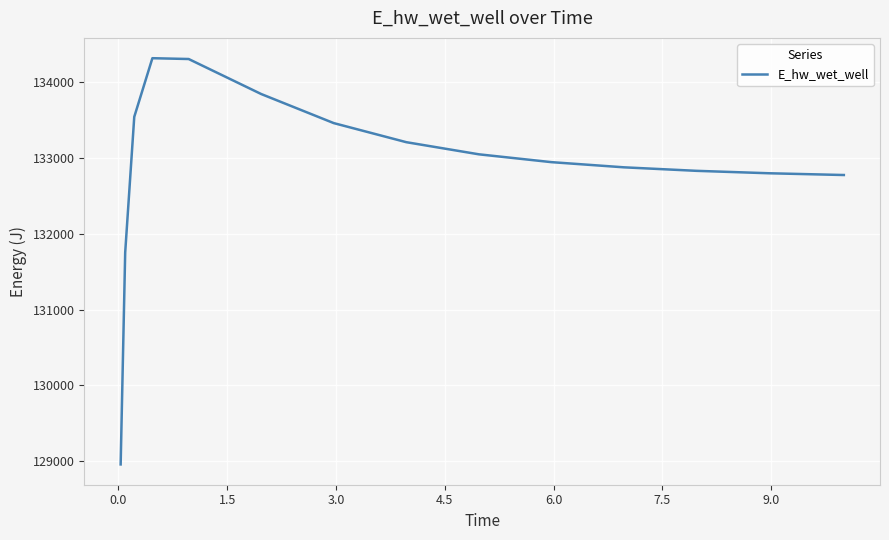

What is the minimum value shown in the chart?

128955.9